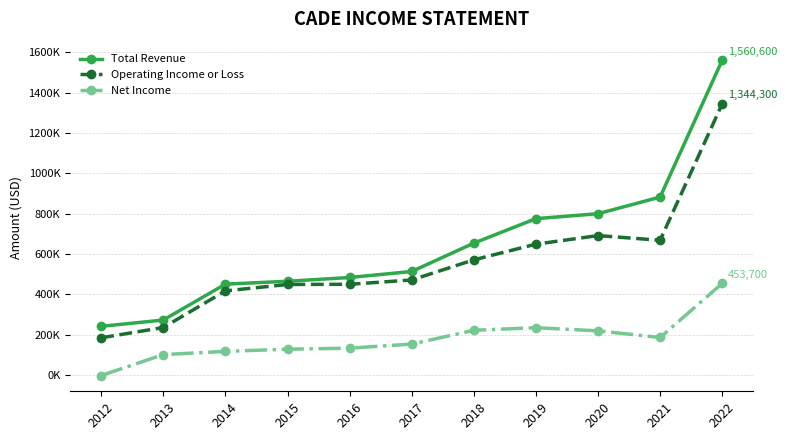

Does the chart display data point markers on the line(s)?

Yes